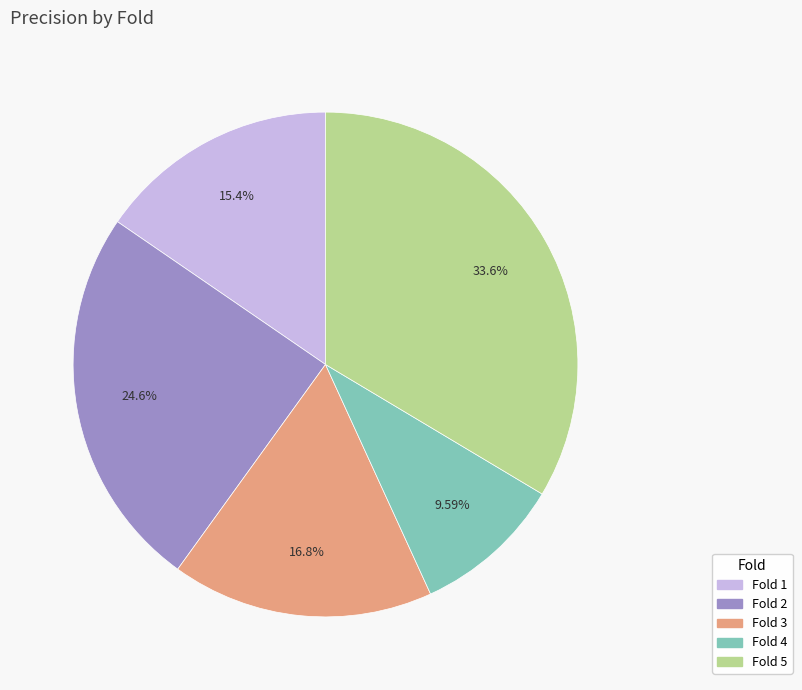

Is Fold 3 the majority of the pie?

No